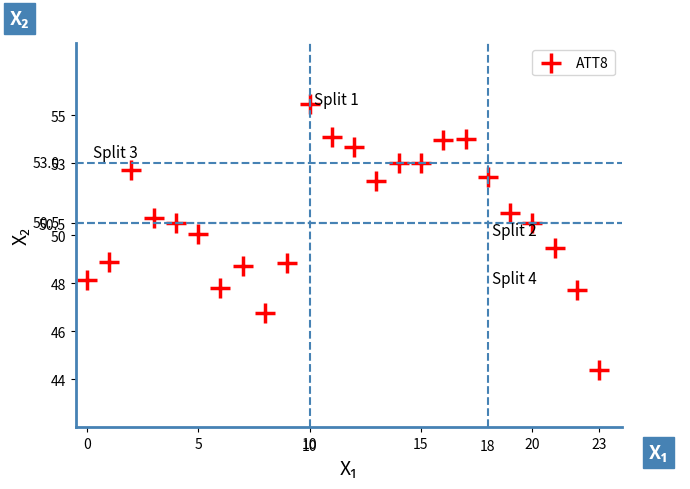

How many points are shown in the scatter plot?

24